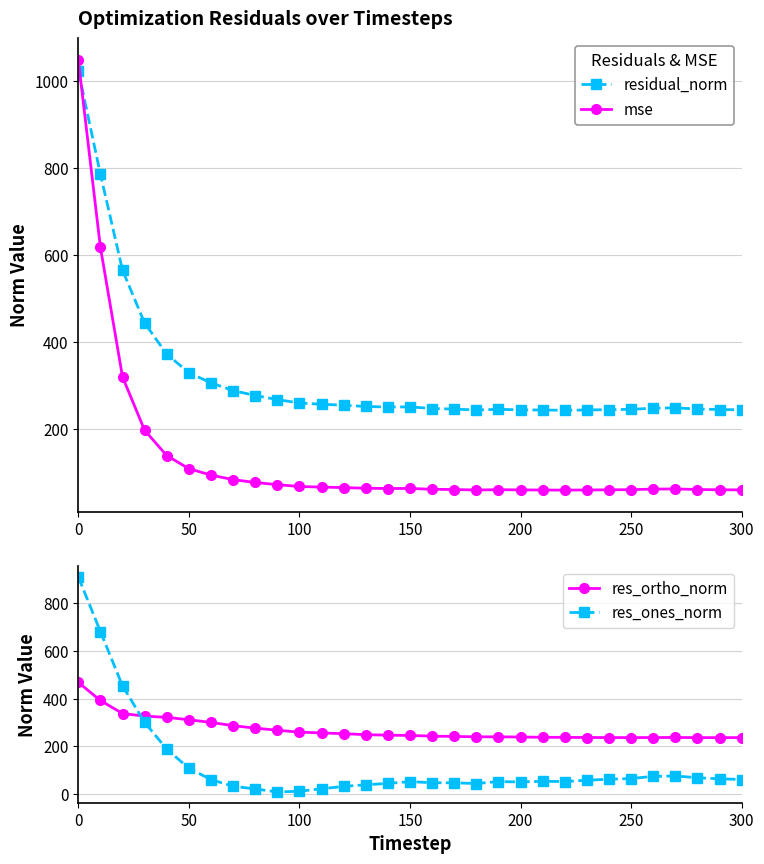

What is the sum of all res_ones_norm values?

3820.4